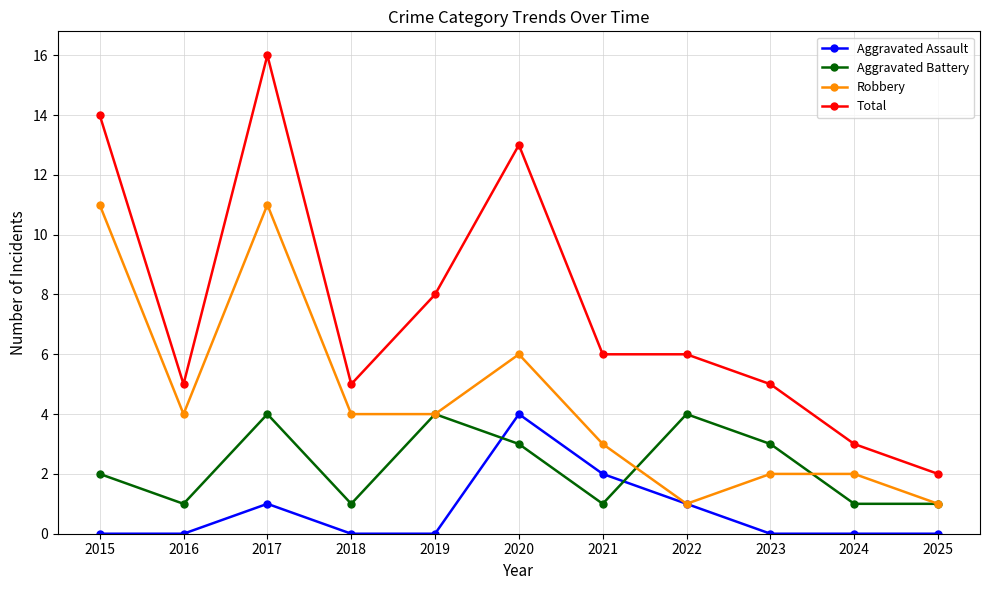

List the series in order of their overall mean, highest first.

Total, Robbery, Aggravated Battery, Aggravated Assault